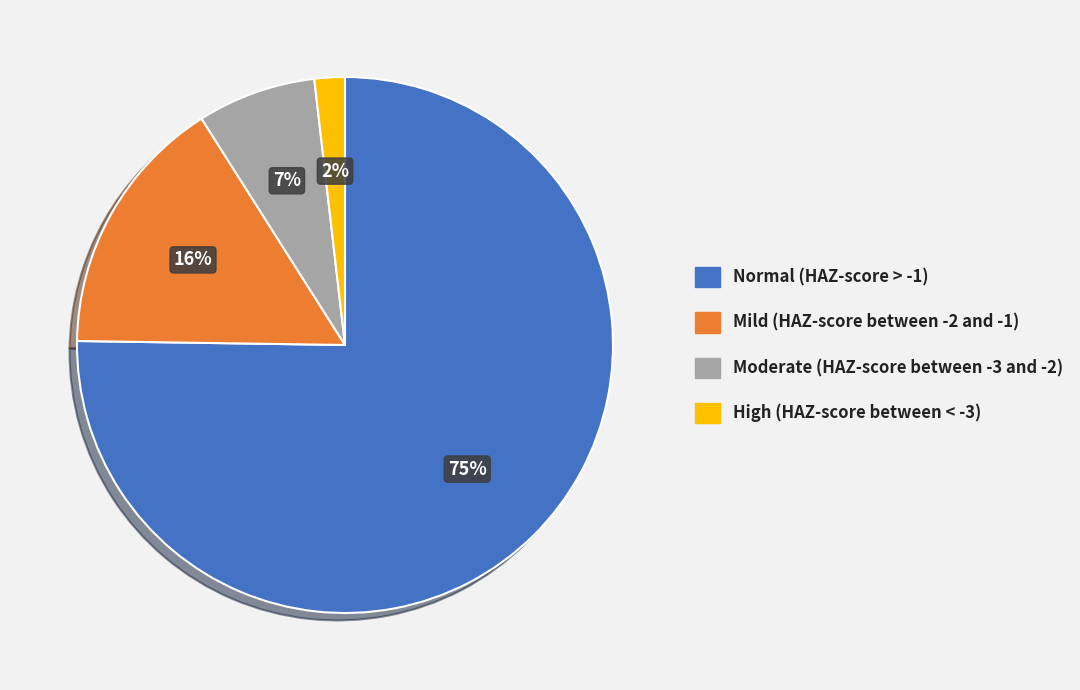

Is it true that High (HAZ-score between < -3) is 2% of the pie?

True